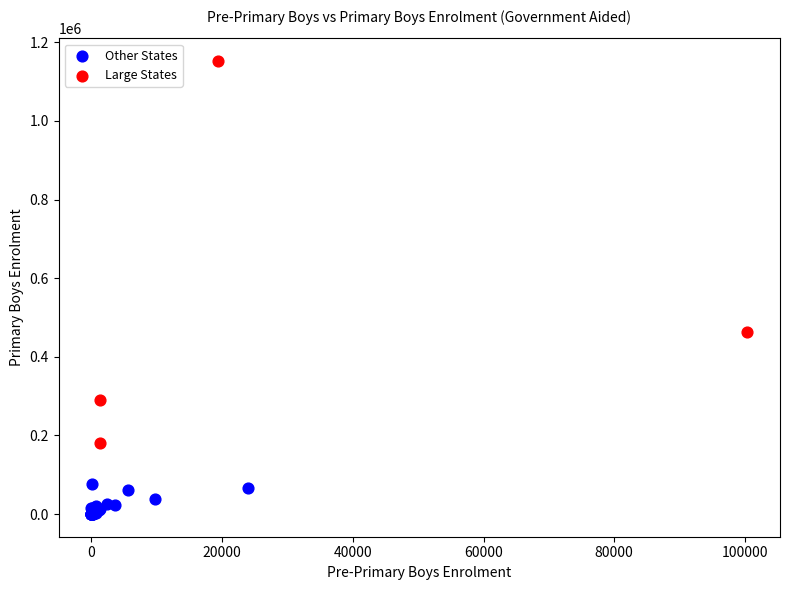

Which series has the largest Y range (max minus min)?

Large States